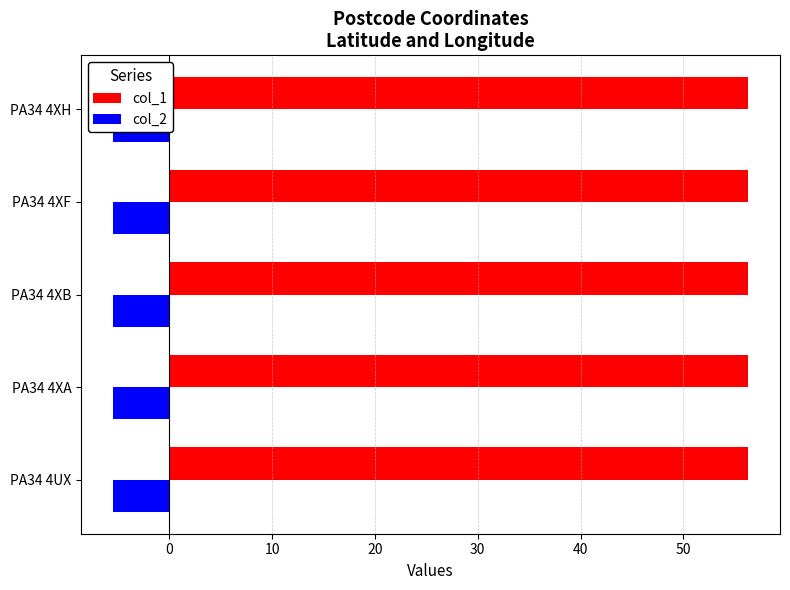

What is the lowest value of the col_2 series?

-5.5